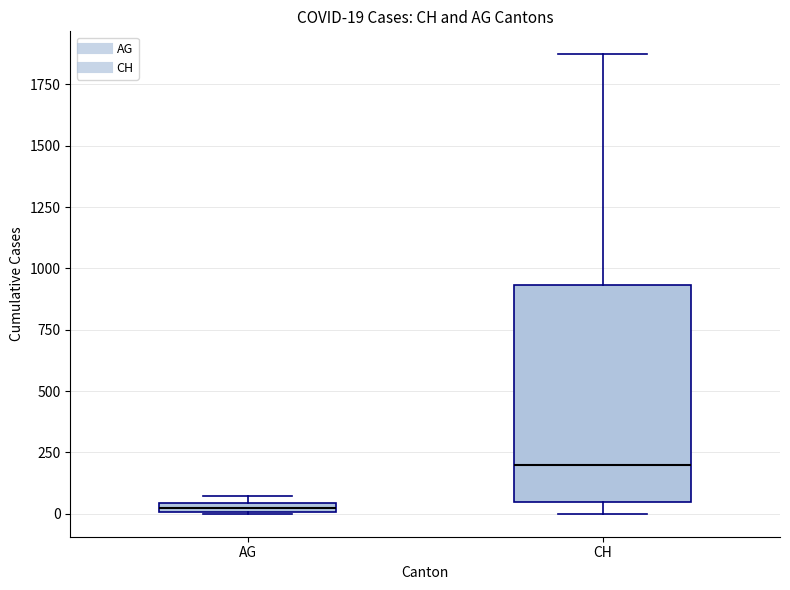

Which box has the highest median line?

CH